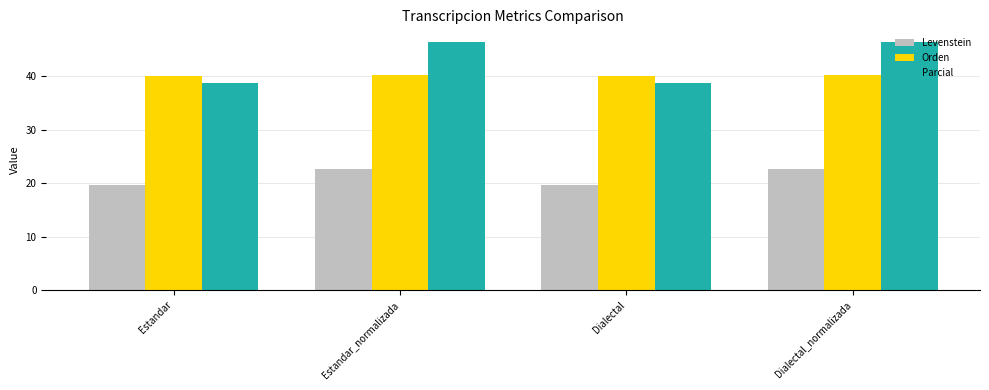

What is the value of the Orden bar at the 2nd from the left?

40.1